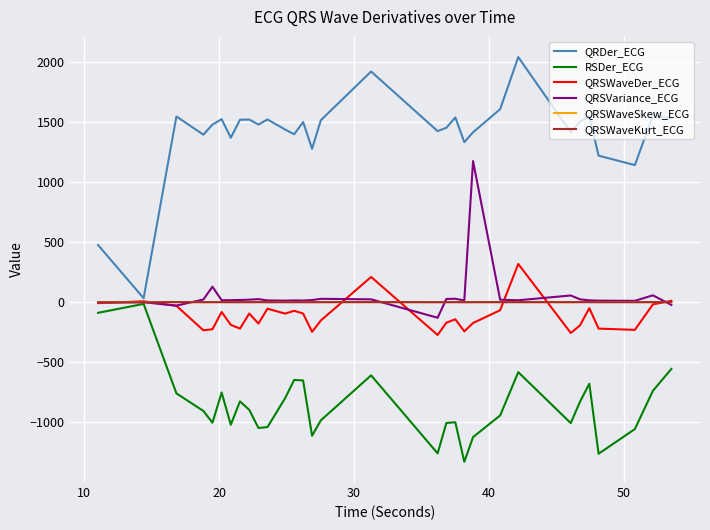

Which series has the largest total across all categories?

QRDer_ECG